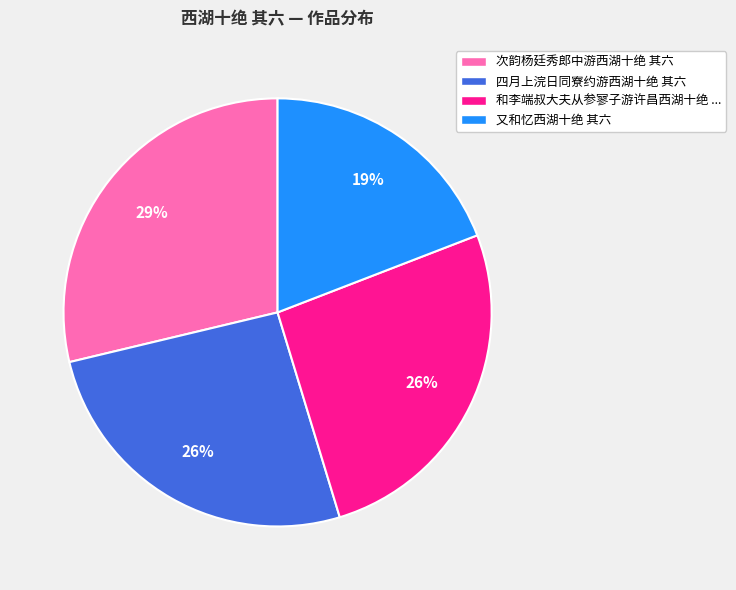

Which has a higher value, 又和忆西湖十绝 其六 or 和李端叔大夫从参寥子游许昌西湖十绝 ...?

和李端叔大夫从参寥子游许昌西湖十绝 ...